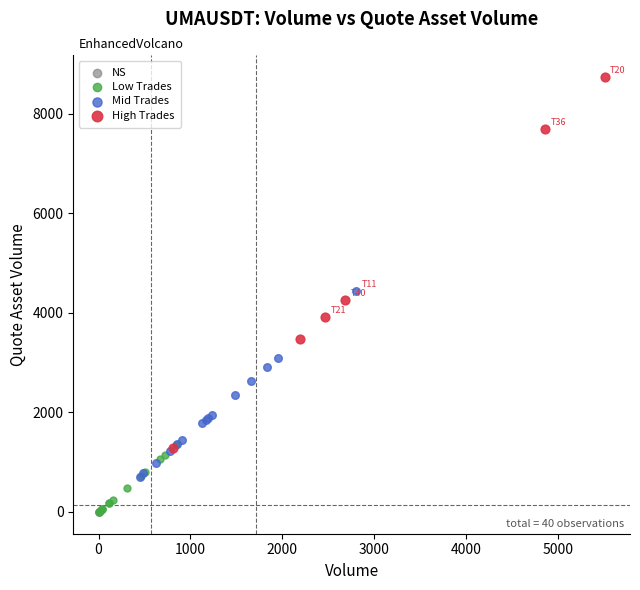

Which series contains the highest Y value?

High Trades